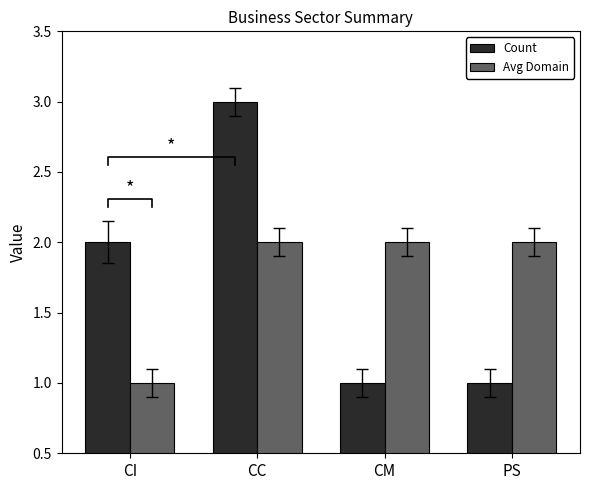

Count the number of categories in the chart.

4